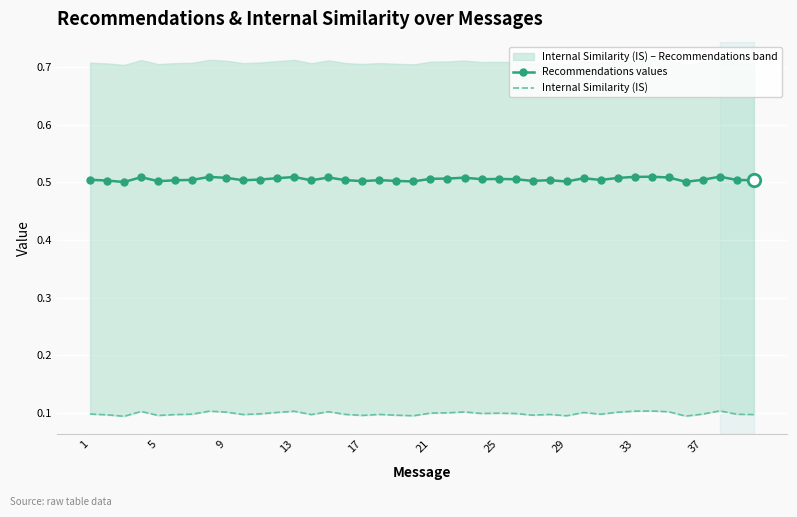

Which series has the largest total across all categories?

Recommendations values